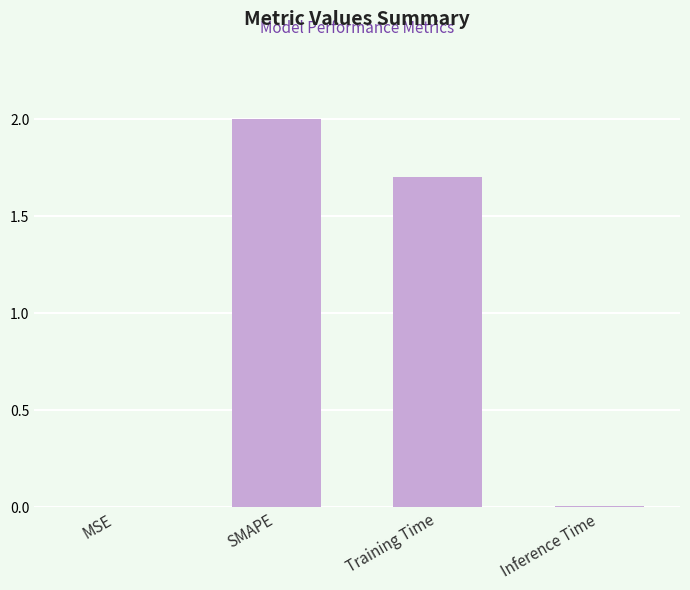

The chart shows a value of 0.0 at Inference Time. True or false?

True